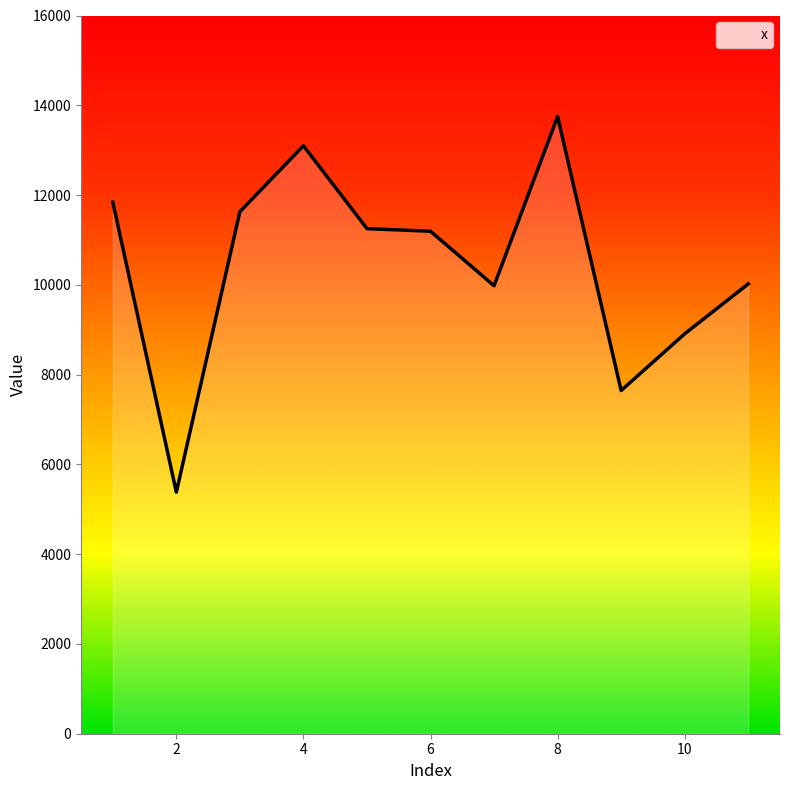

What is the maximum value shown in the chart?

13749.8